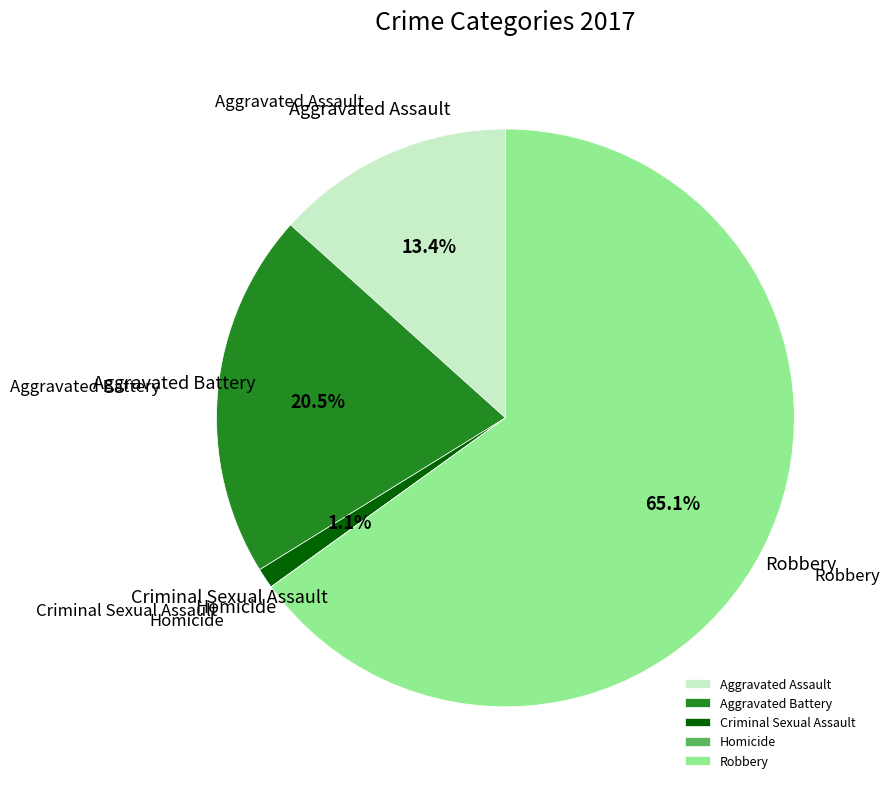

Which category accounts for the majority?

Robbery